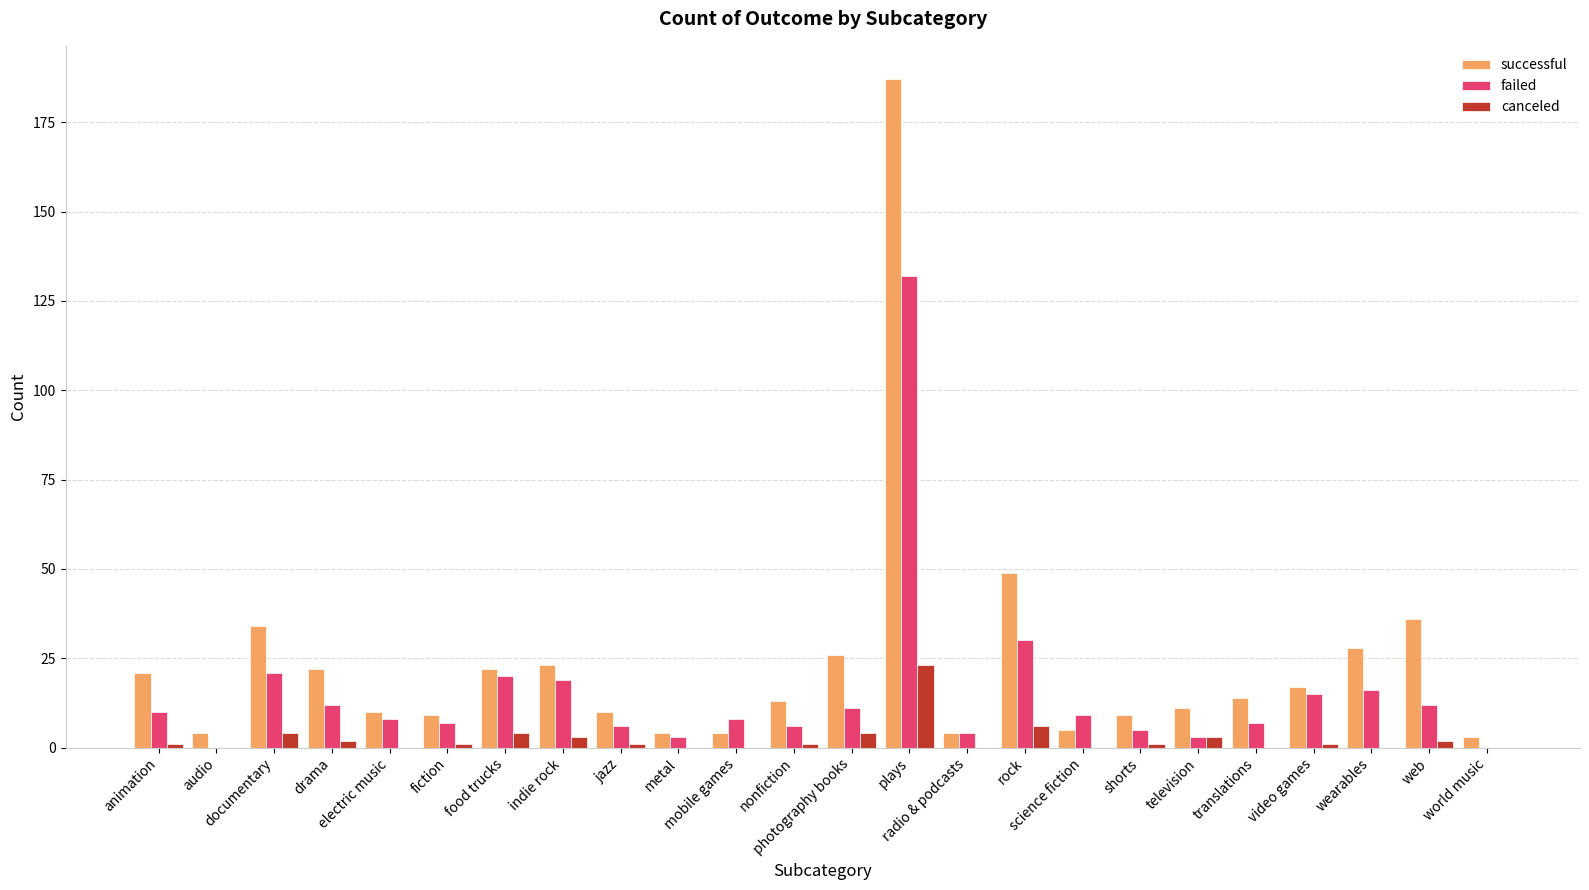

What is the maximum value for canceled?

23